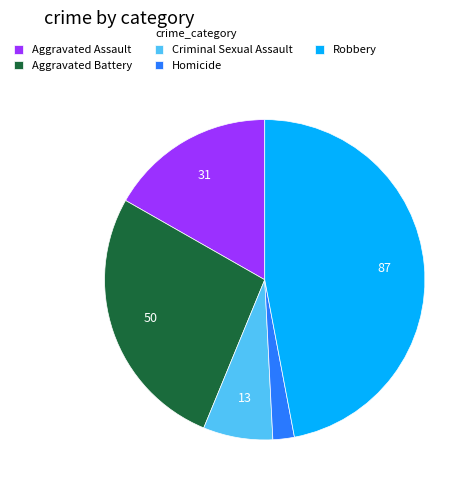

Is there a majority slice in this chart?

No